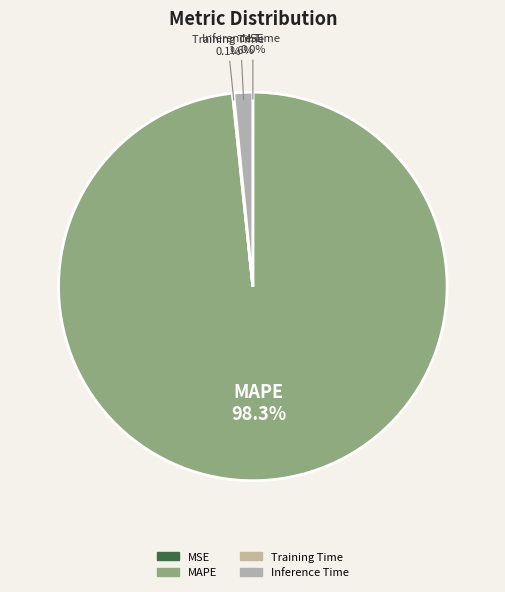

Is there any slice that represents more than half of the pie?

Yes